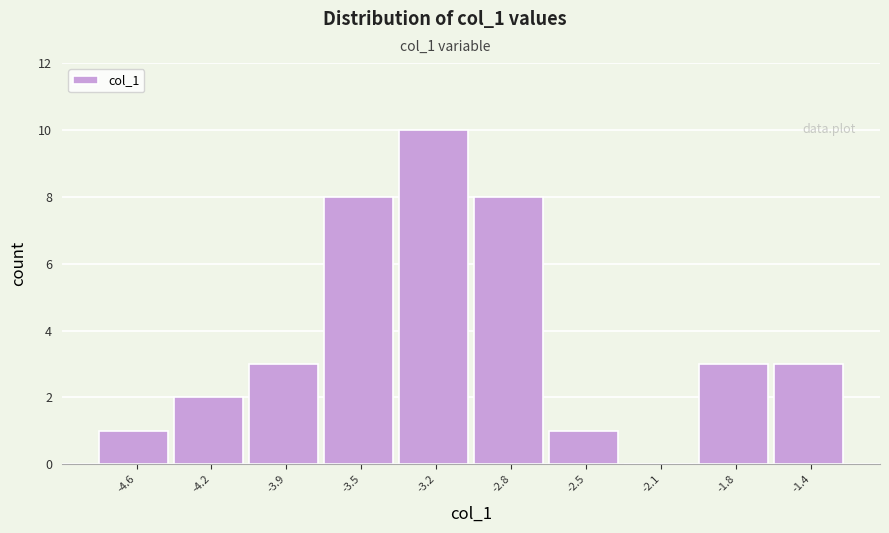

Reading left to right, transcribe all the data shown in this chart.

-4.6=1	-4.2=2	-3.9=3	-3.5=8	-3.2=10	-2.8=8	-2.5=1	-2.1=0	-1.8=3	-1.4=3